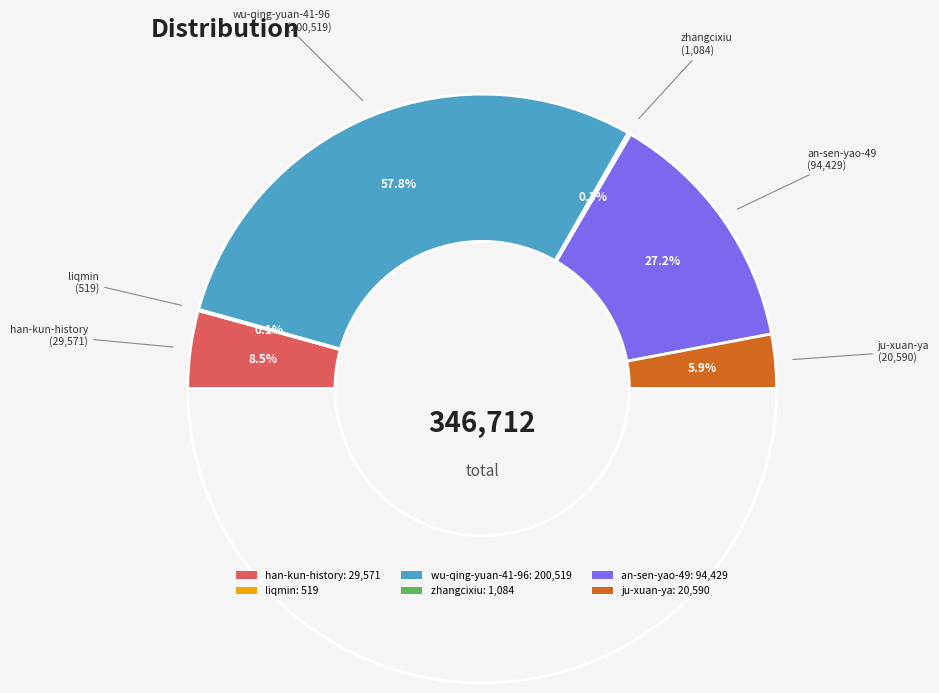

How many slices are in this pie chart?

6